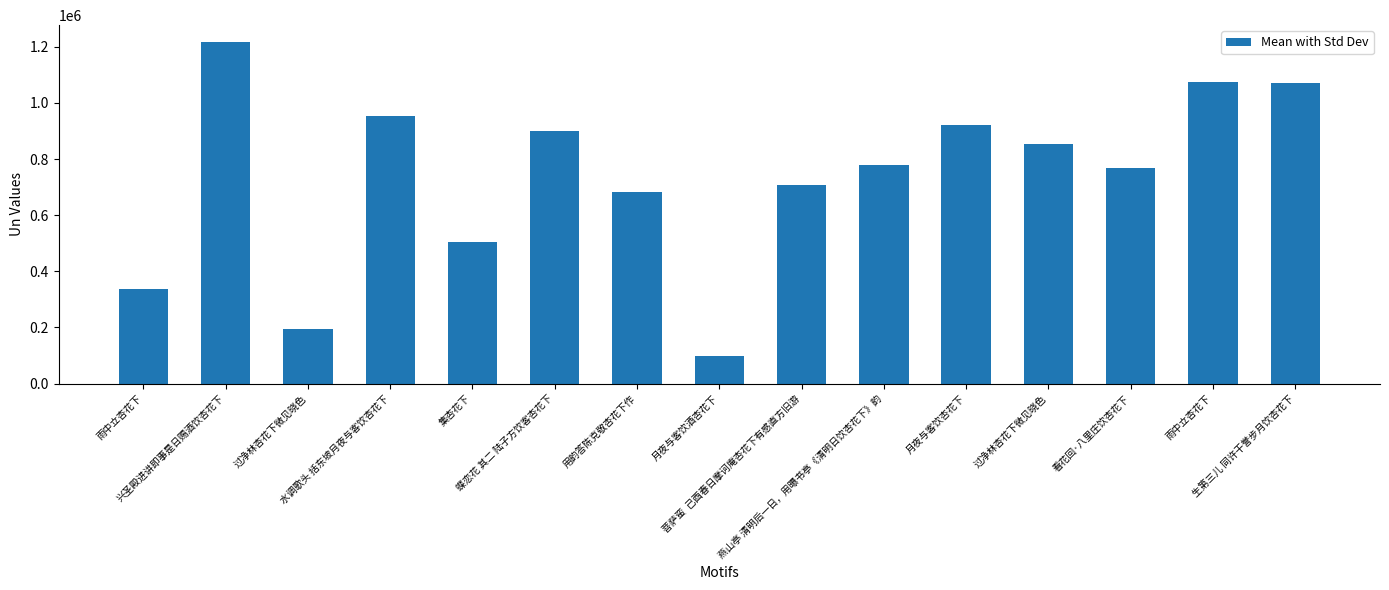

Reading left to right, transcribe all the data shown in this chart.

雨中立杏花下=336550	兴圣殿进讲即事是日赐酒饮杏花下=1216039	过净林杏花下微见晓色=194990	水调歌头 括东坡月夜与客饮杏花下=951540	集杏花下=504928	蝶恋花 其二 陆子方饮客杏花下=899749	用韵答陈克敬杏花下作=681367	月夜与客饮酒杏花下=99676	菩萨蛮  己酉春日摩诃庵杏花下有感直方旧游=708457	燕山亭 清明后一日，用曝书亭《清明日饮杏花下》韵=779489	月夜与客饮杏花下=921029	过净林杏花下微见晓色=854892	看花回·八里庄饮杏花下=769076	雨中立杏花下=1075459	生第三儿 同许干誉步月饮杏花下=1070301